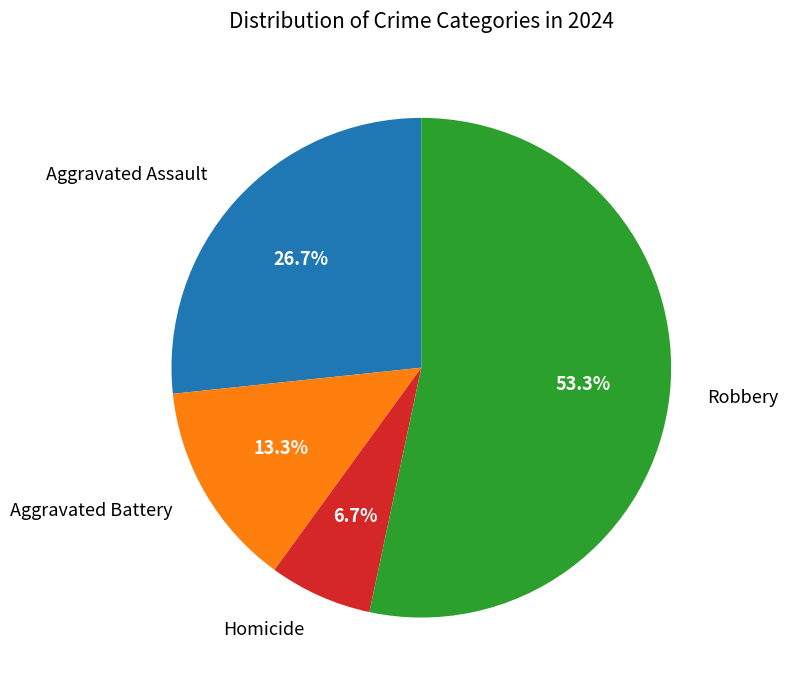

Is there a majority slice in this chart?

Yes